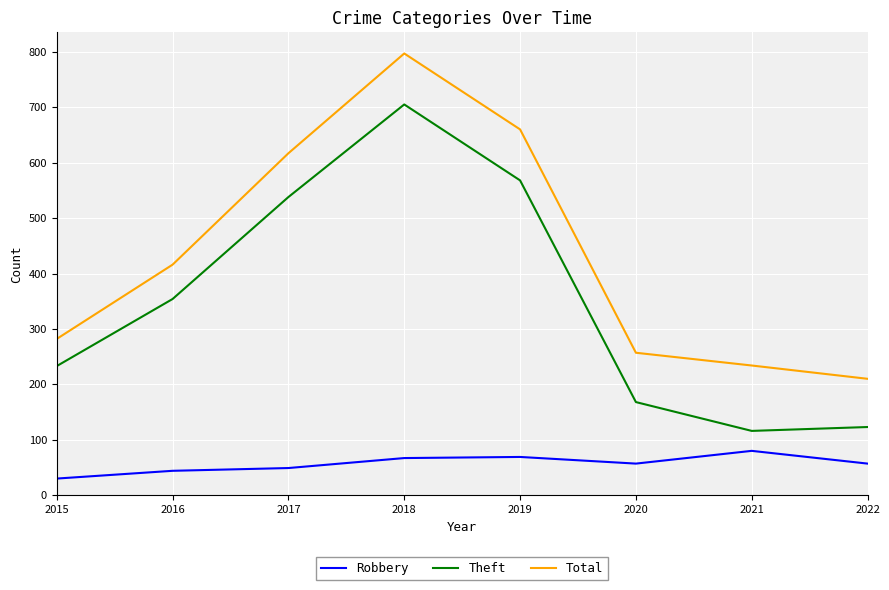

At how many categories does at least one series exceed 456?

3